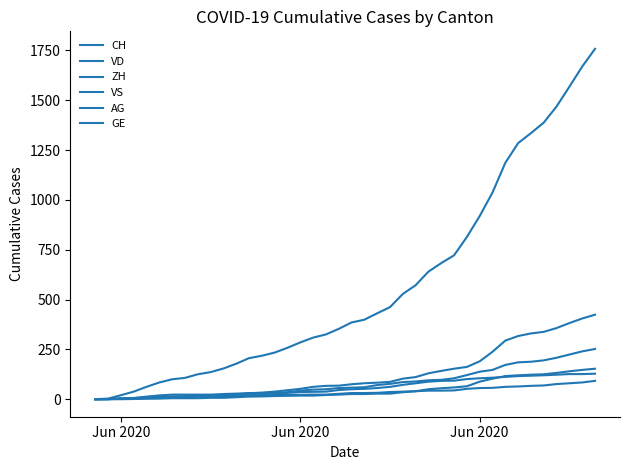

Does the chart display data point markers on the line(s)?

No